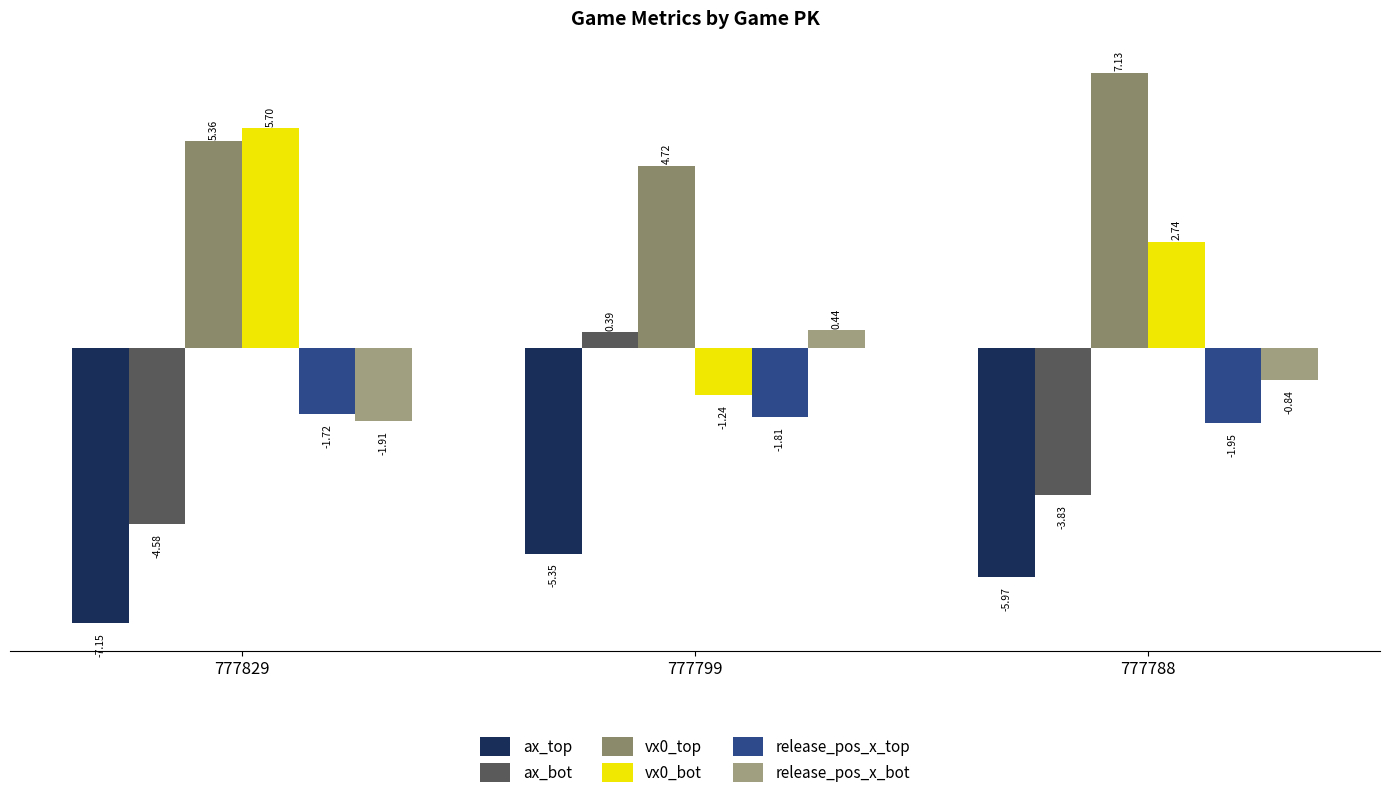

What is the sum of the ax_bot values at 777829 and 777788?

-8.4